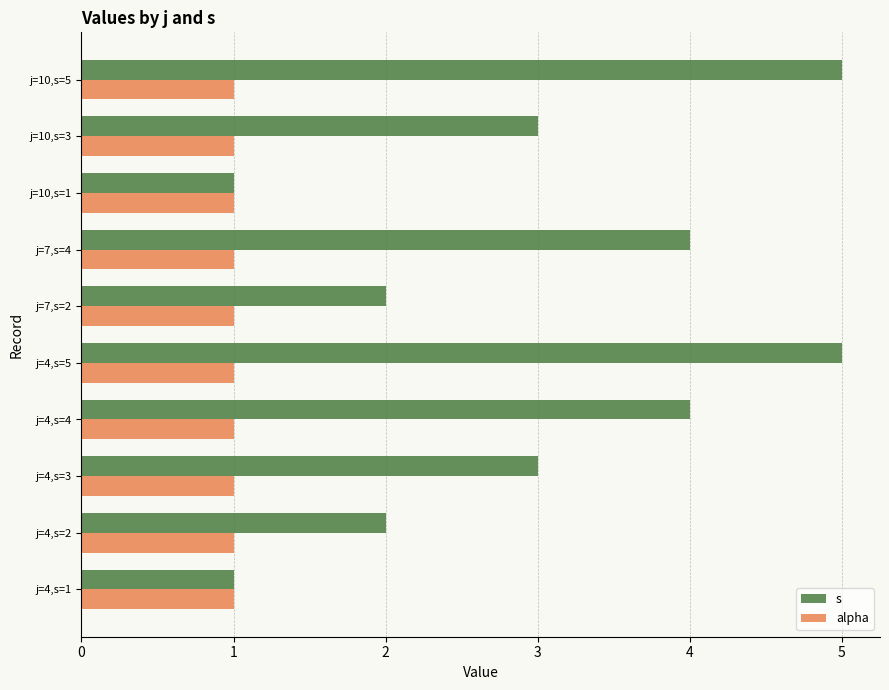

The value of alpha at j=7,s=2 is 1. True or false?

True